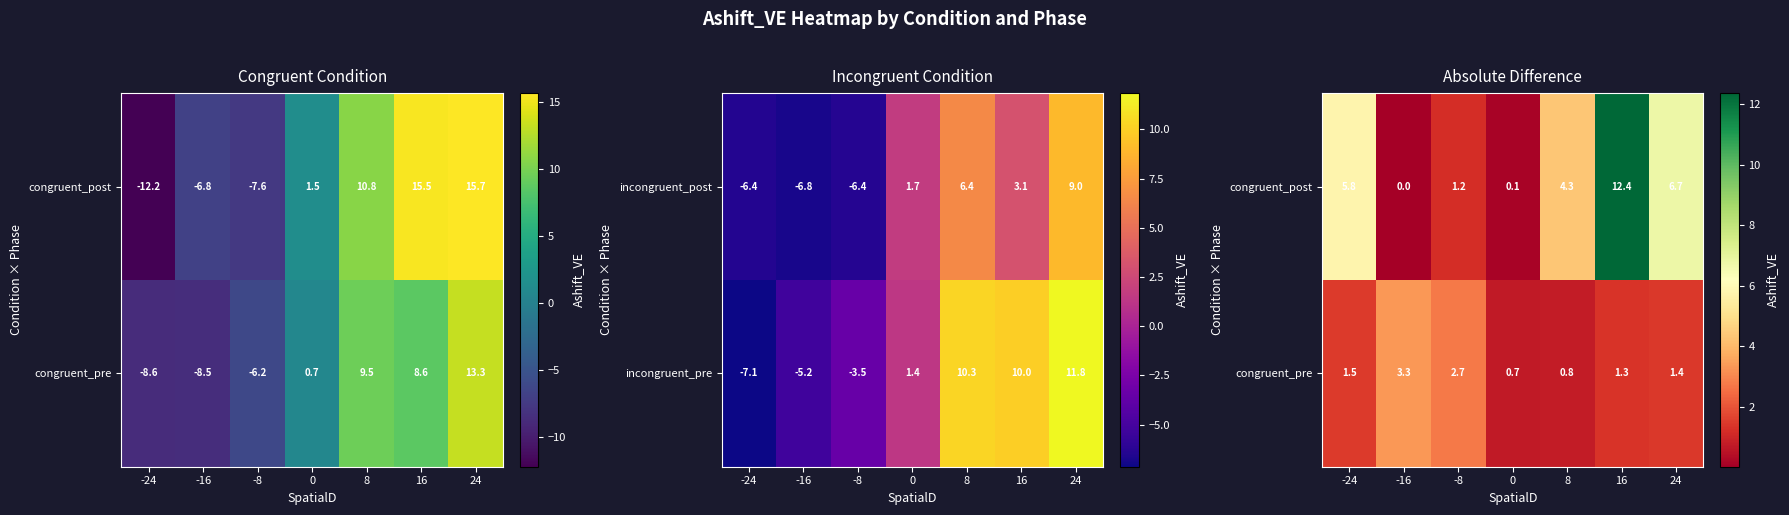

Is it true that incongruent_post equals -6.8 at -16?

True